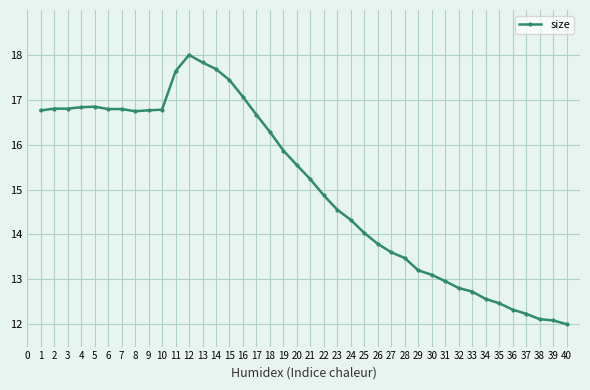

What is the change in value from 16 to 35?

-4.6